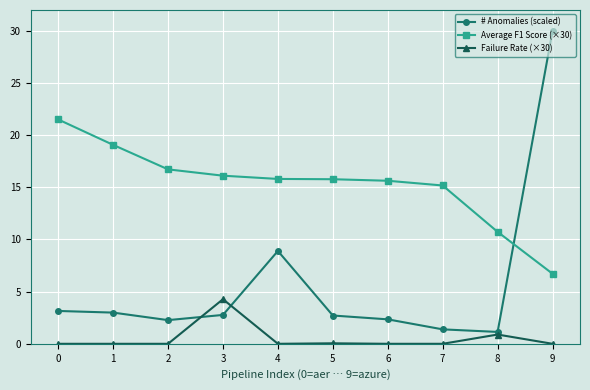

What is the sum of all Failure Rate (×30) values?

5.2